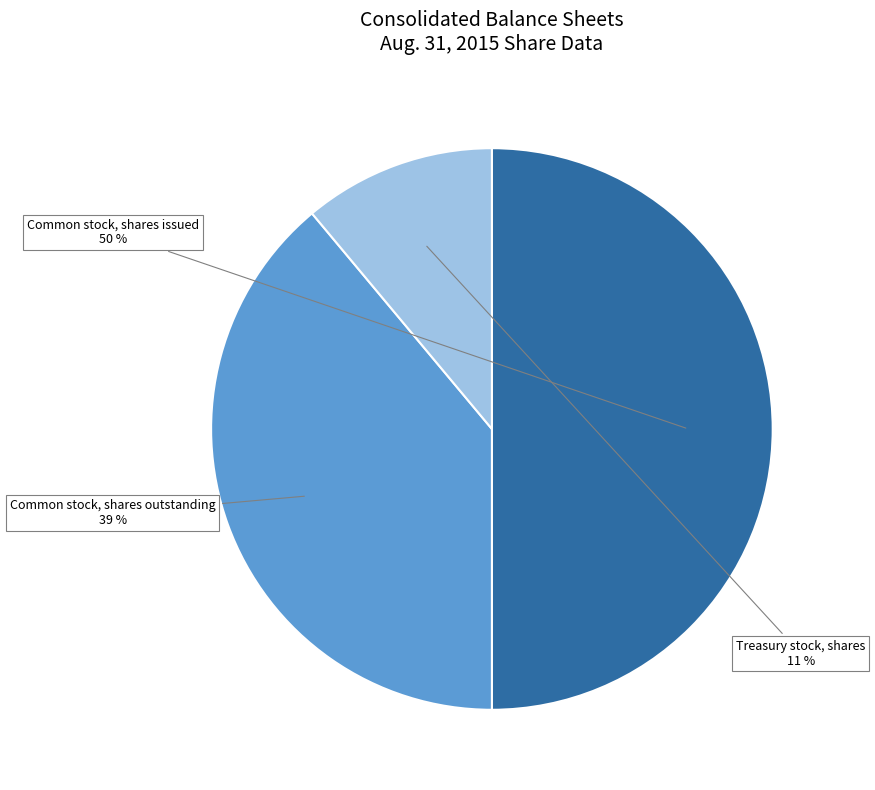

To the nearest percent, what is the difference between the Common stock, shares outstanding and Treasury stock, shares slice percentages?

28%